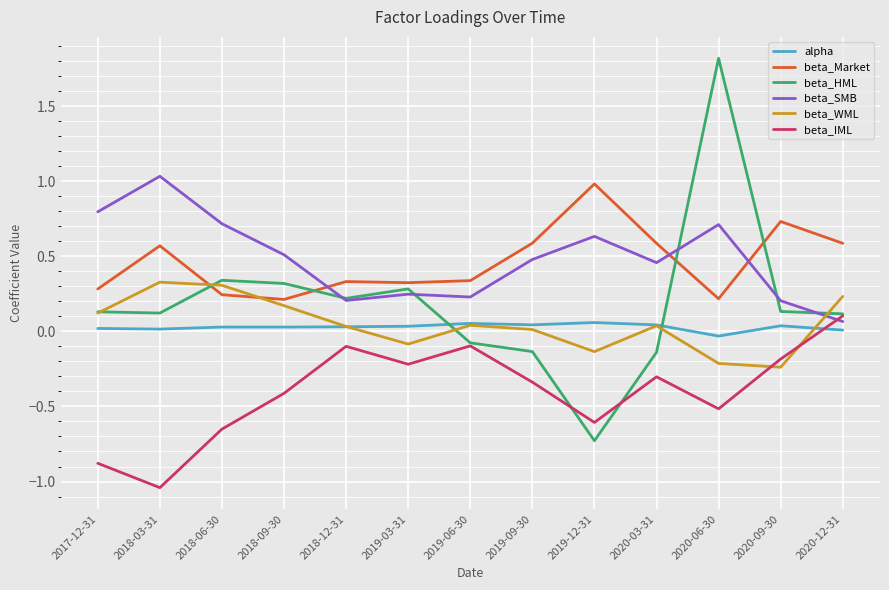

In beta_WML, how many points are higher than both neighbors (excluding endpoints)?

3